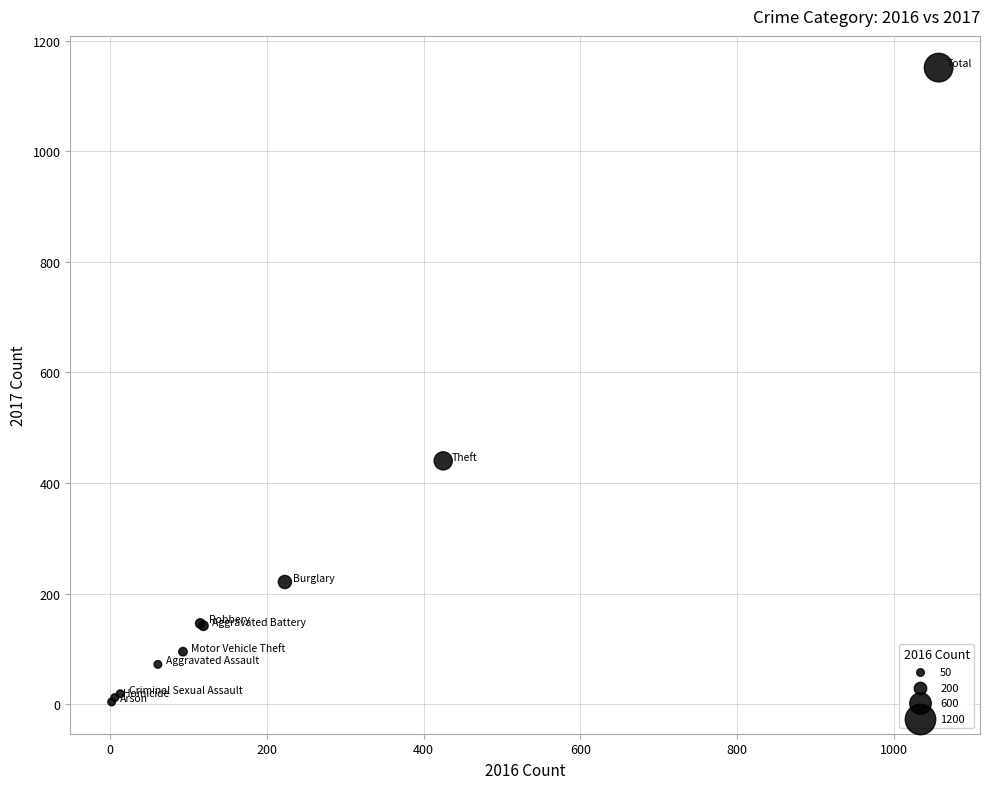

What Y value in the scatter plot is closest to 577?

440